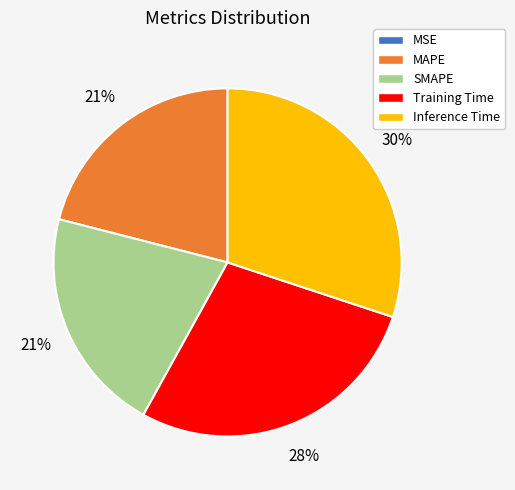

To the nearest percent, what portion does MAPE represent?

21%